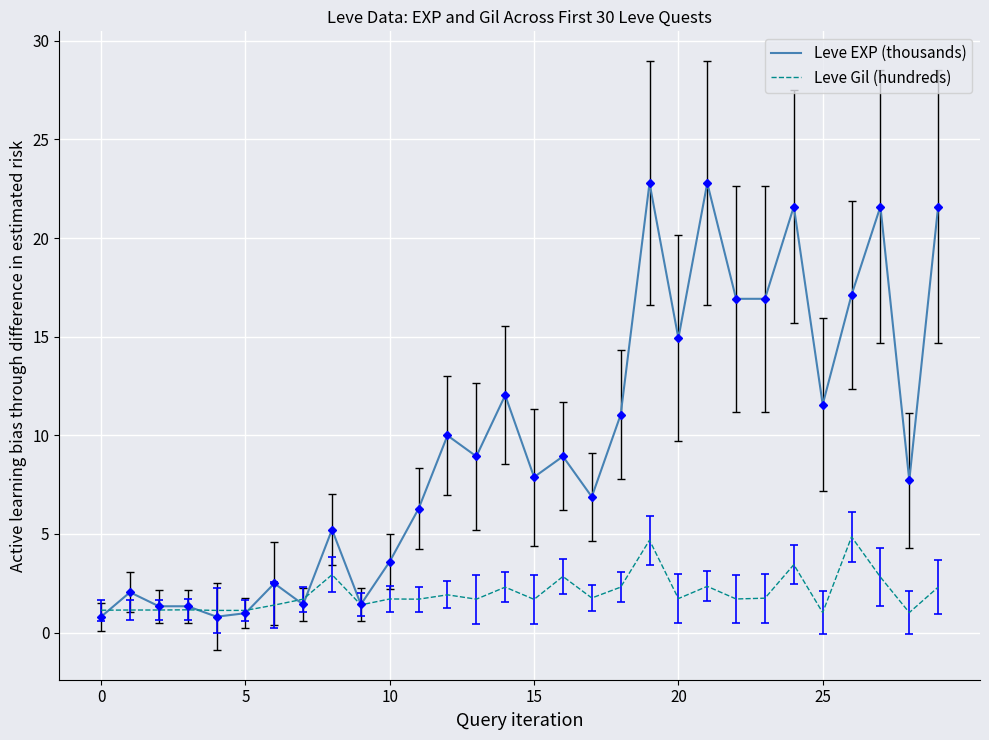

What is the greatest value displayed?

22.8